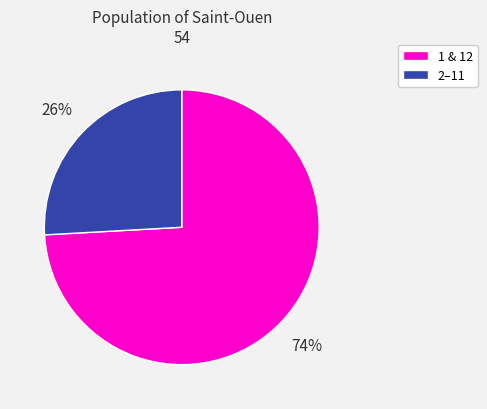

Does any single category account for the majority?

Yes